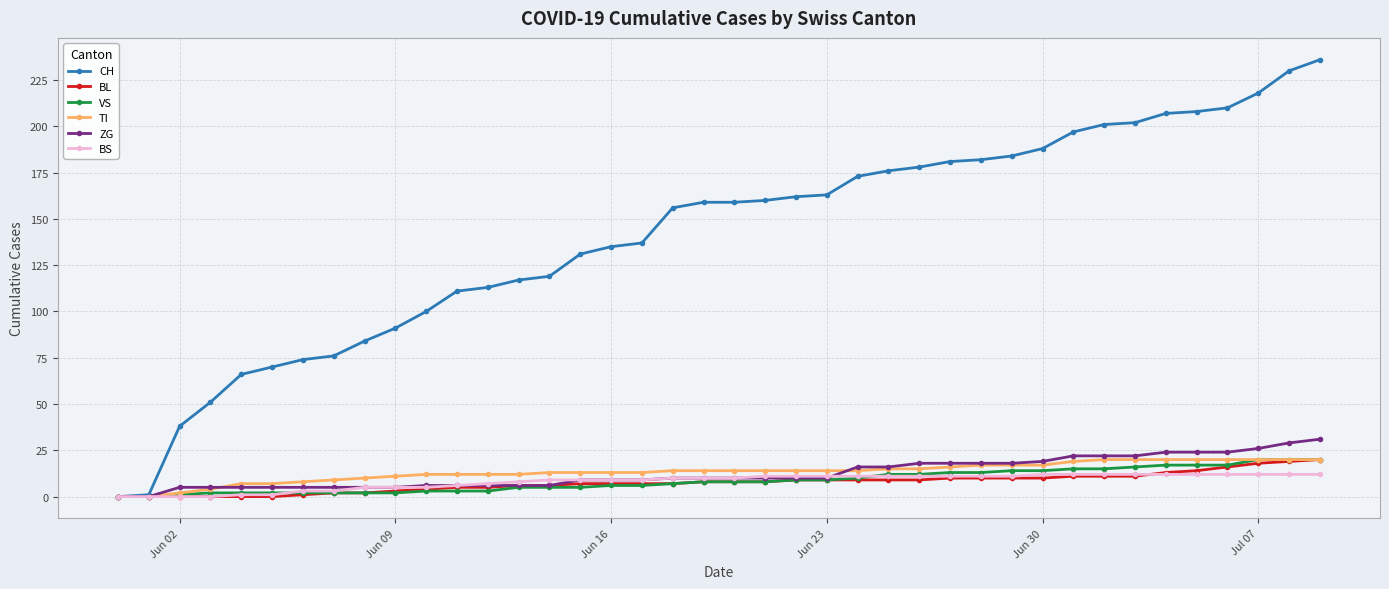

Which series has the widest spread of values?

CH